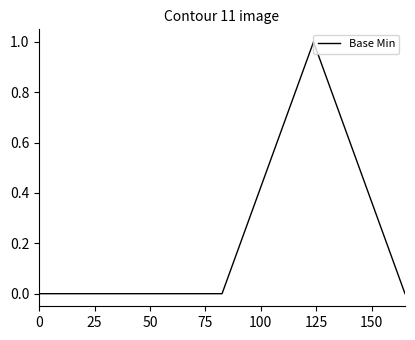

True or false: the data has more than 2 interior local peaks.

False